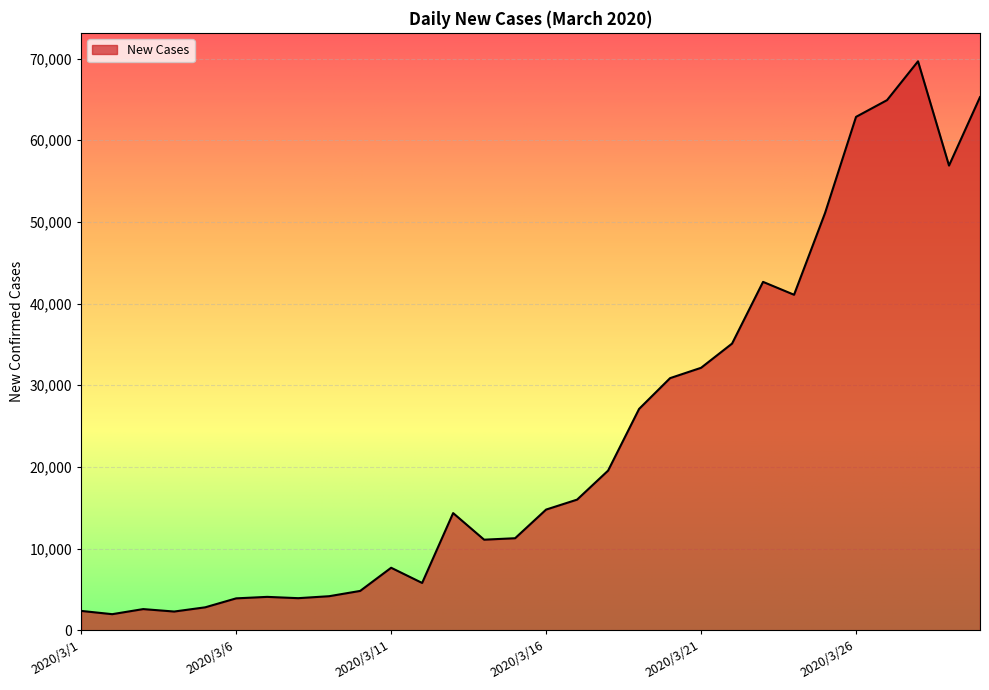

What is the difference between the maximum and minimum values?

67686